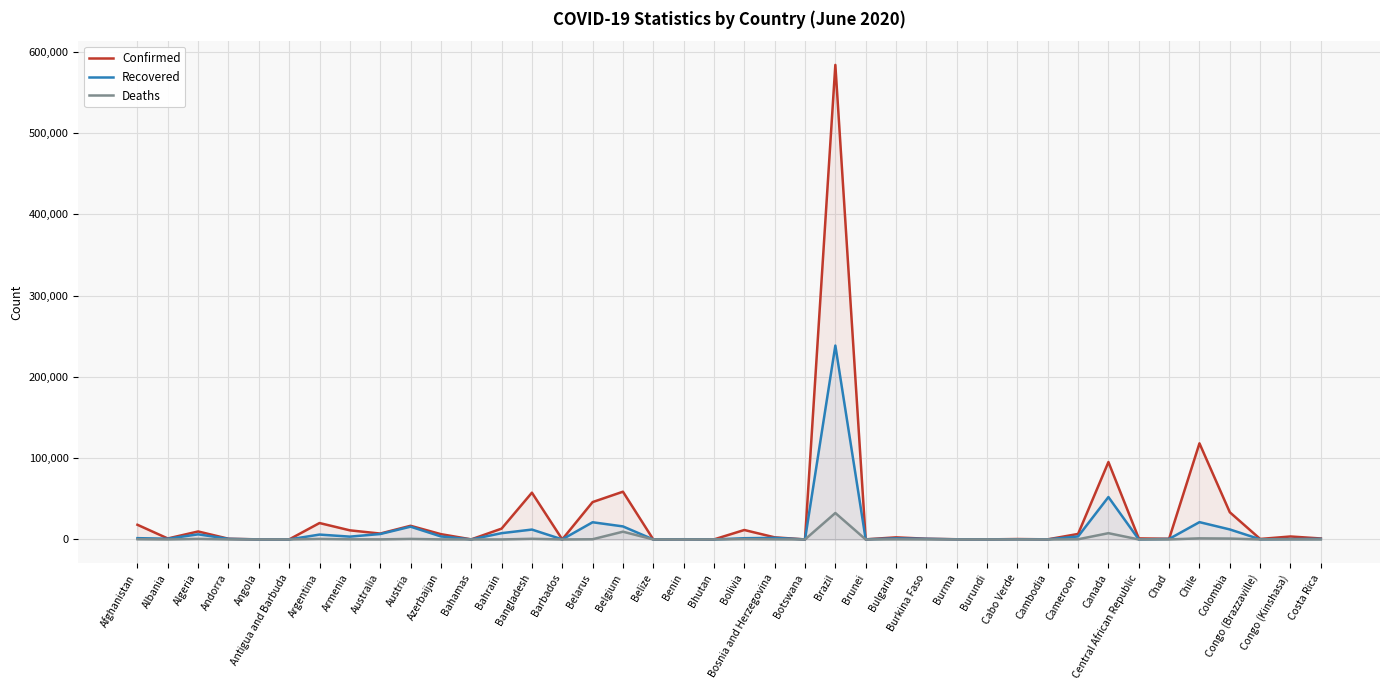

The value of Deaths at Bosnia and Herzegovina is 159. True or false?

True